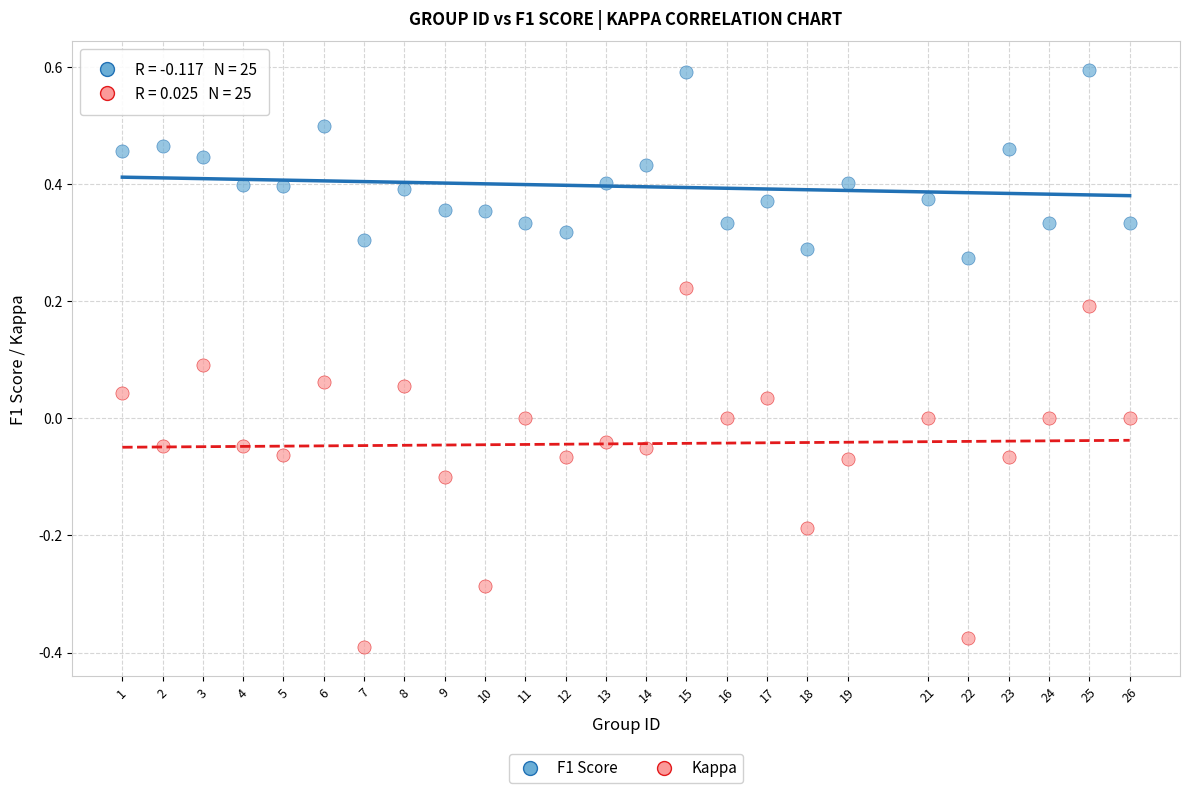

Across all data points, what is the range of X values (max minus min)?

25.0